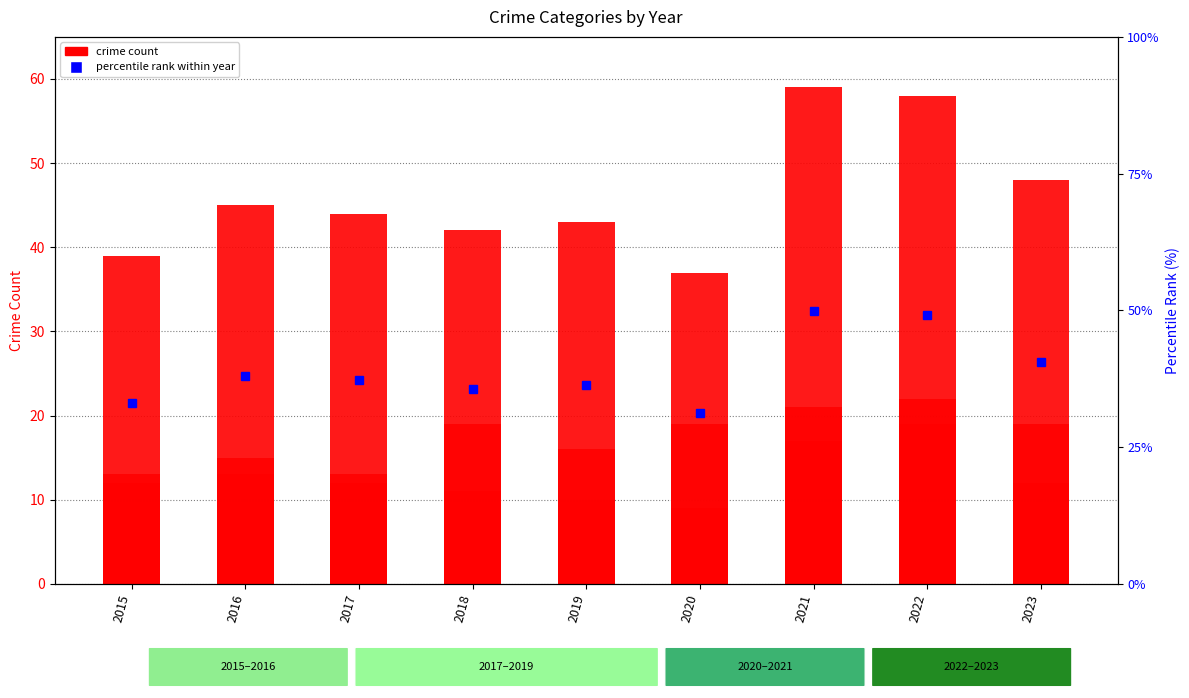

The Aggravated Assault series shows 33 at 2021. True or false?

False